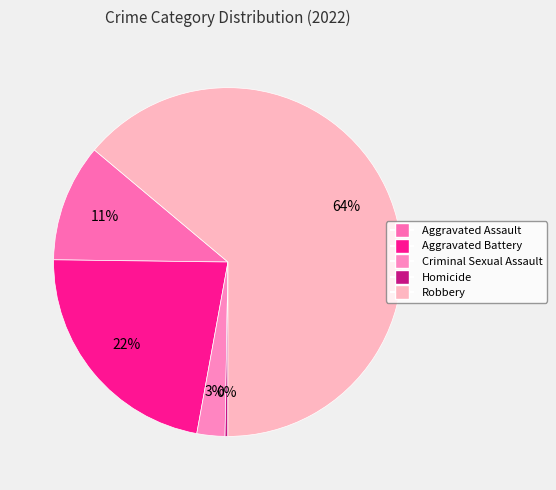

Which slice represents more than half of the pie?

Robbery